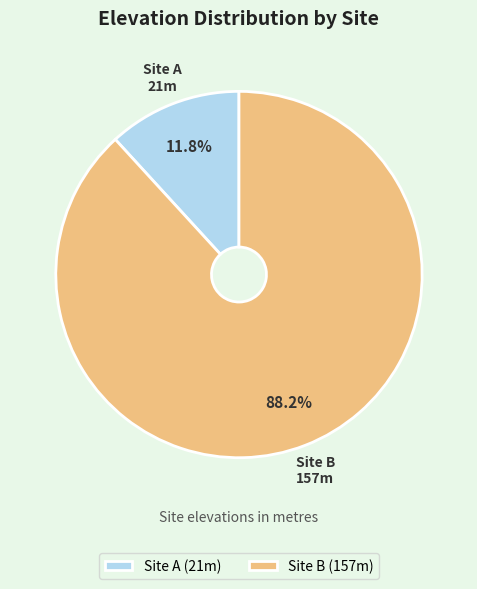

What portion of the pie excludes Site A?

88.2%